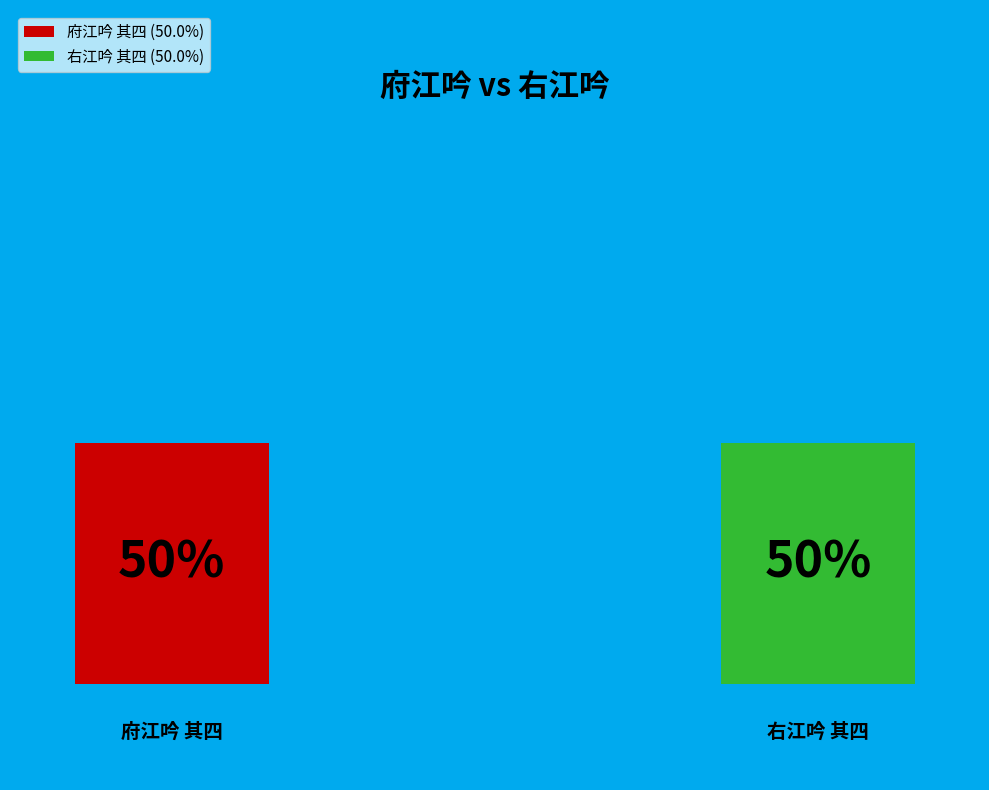

To the nearest percent, what percentage of the pie is 府江吟 其四?

50%